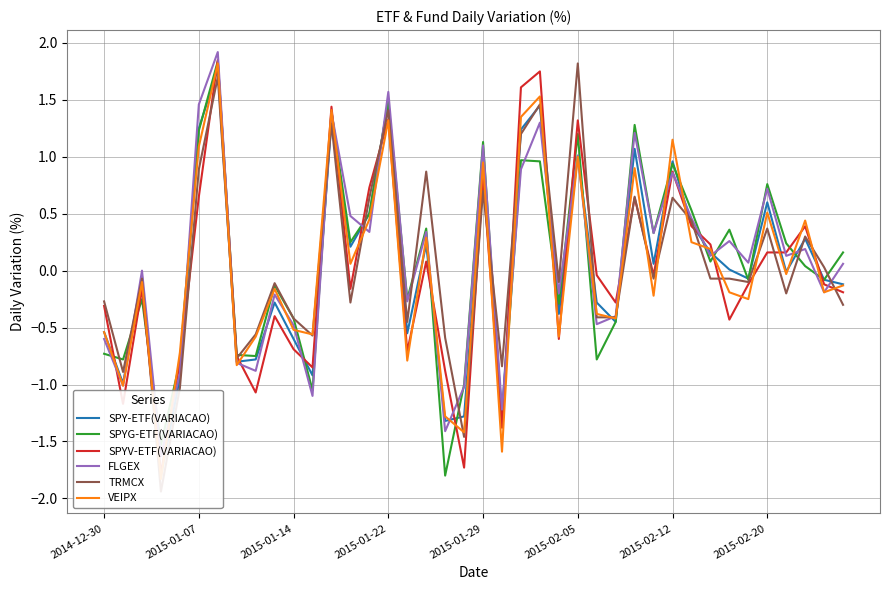

What is the minimum value for SPYG-ETF(VARIACAO)?

-1.8